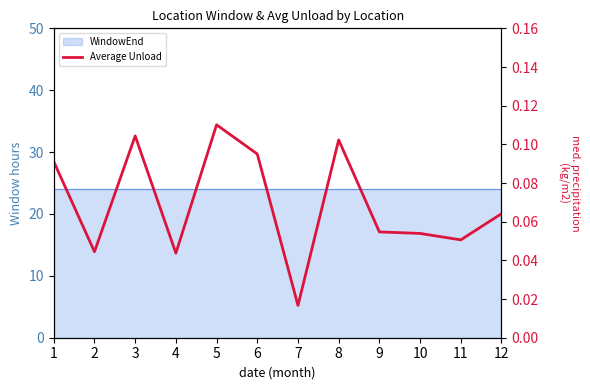

The value at 2 is 0.1. True or false?

False